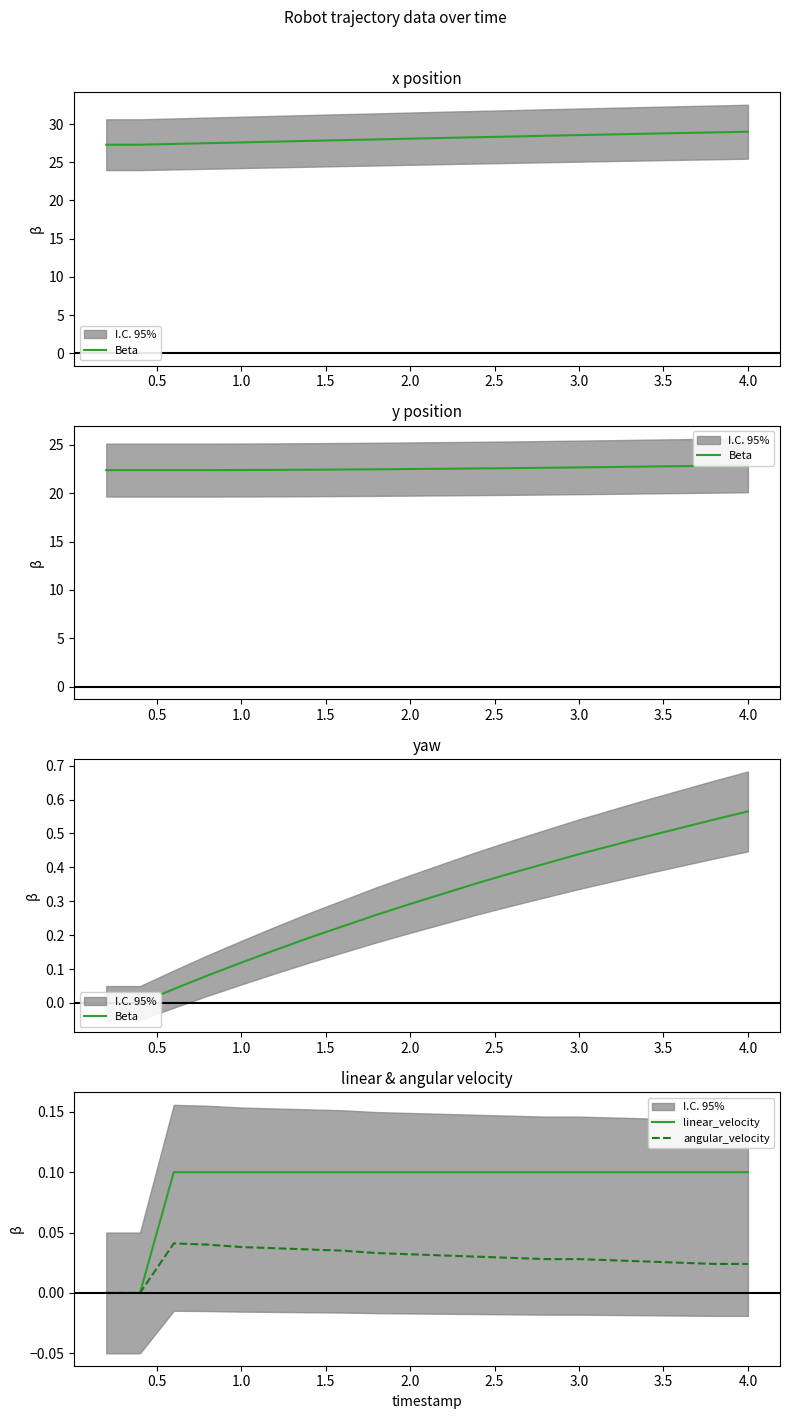

How many values in the angular_velocity series exceed 0?

18